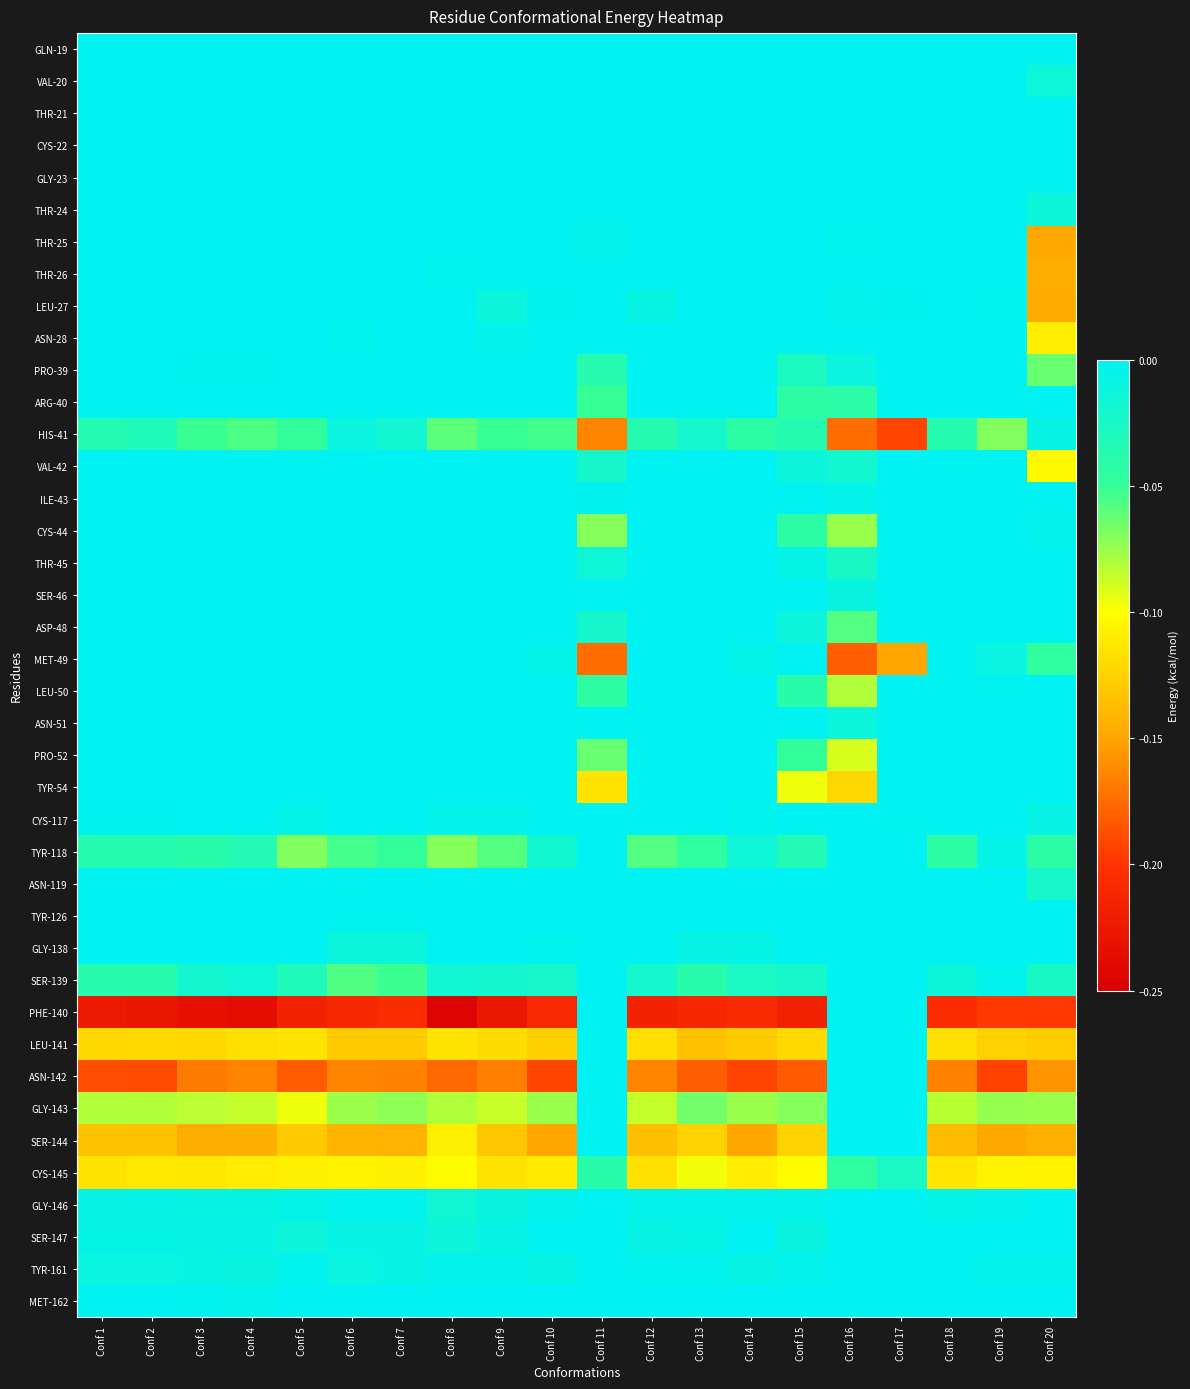

At which category does the chart reach its peak across all series?

Conf 1